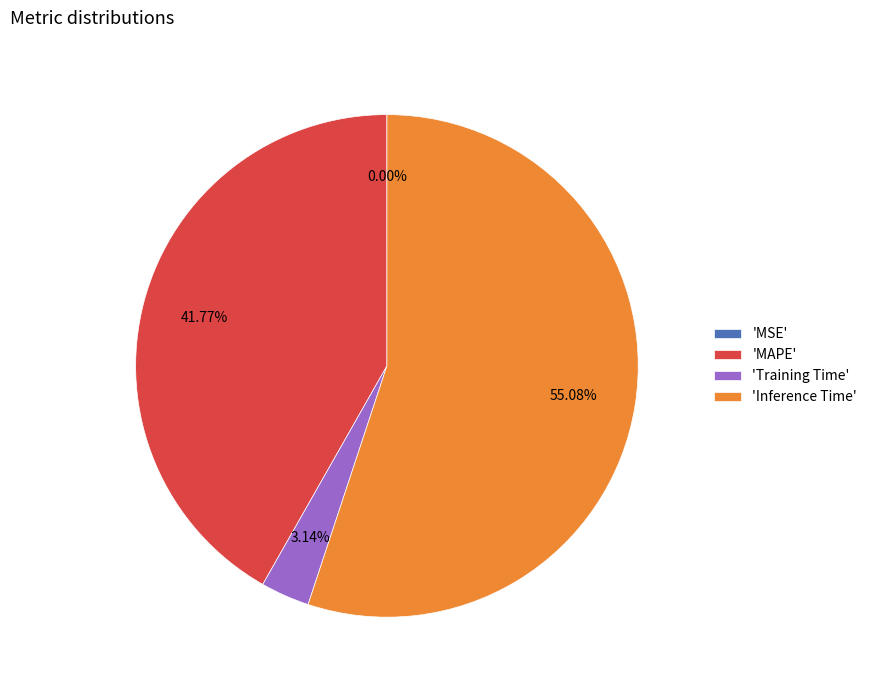

What is the largest slice in the pie chart?

'Inference Time'